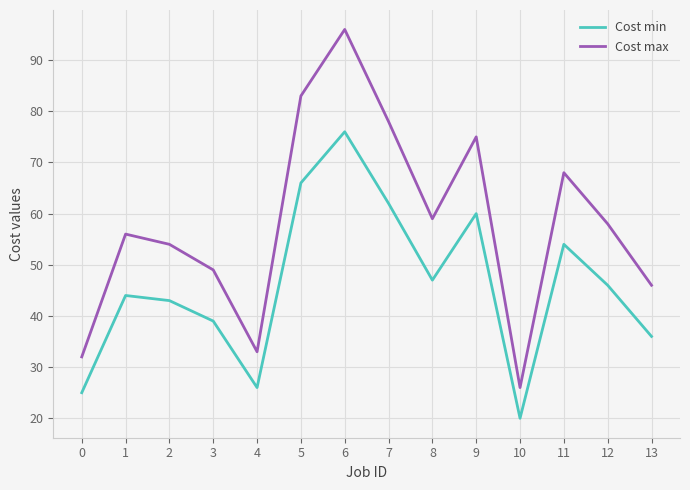

What are all the series names shown in the legend?

Cost min, Cost max